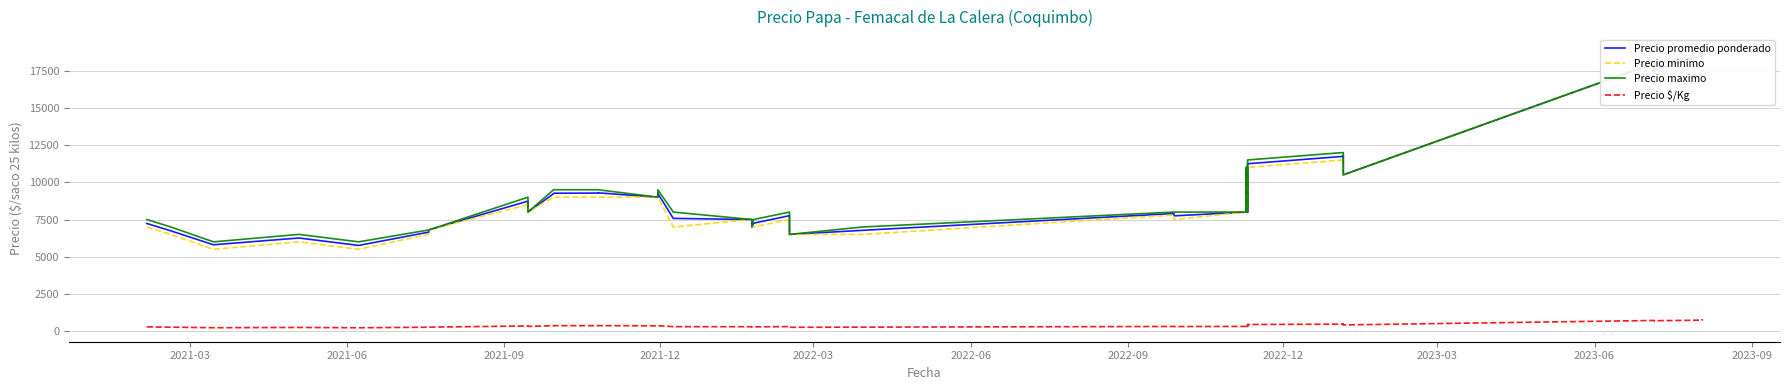

How many lines are shown in the chart?

4